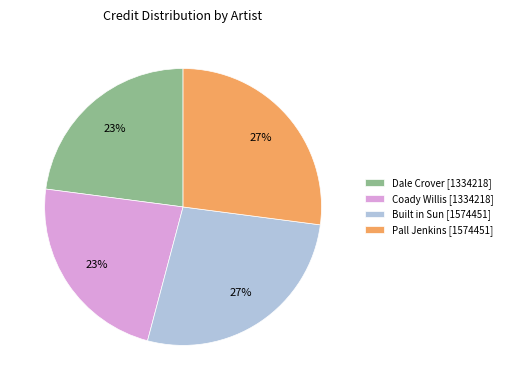

True or false: Dale Crover [1334218] accounts for 15% of the total.

False